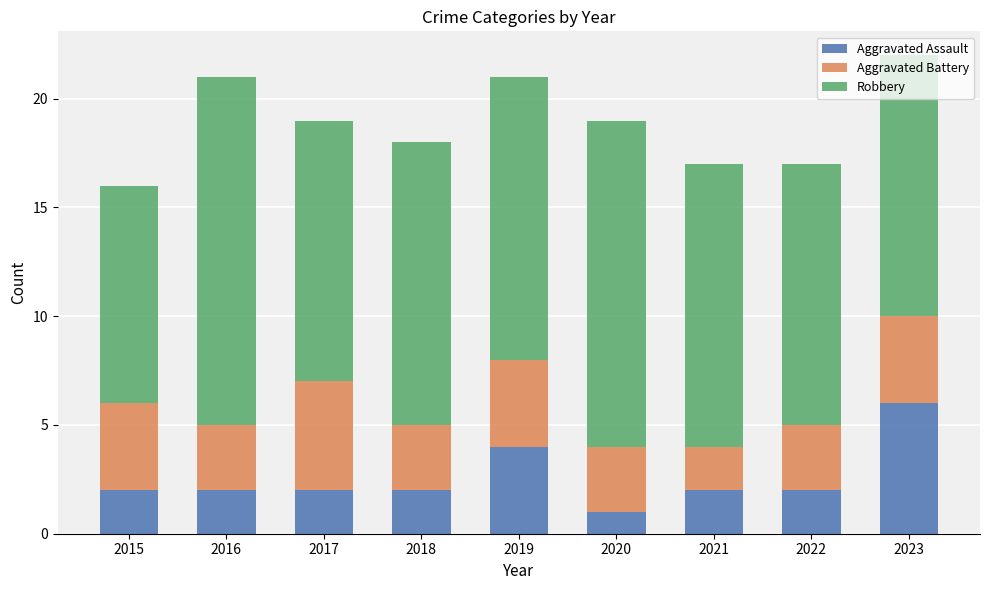

What is the total value across all series at 2020?

19